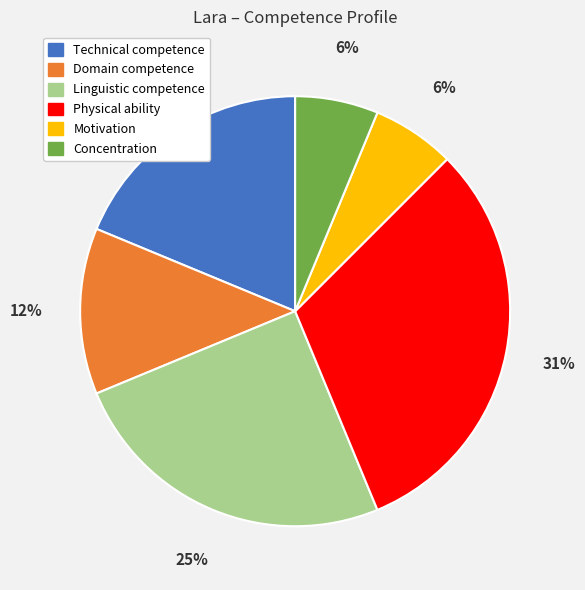

Does any single category account for the majority?

No